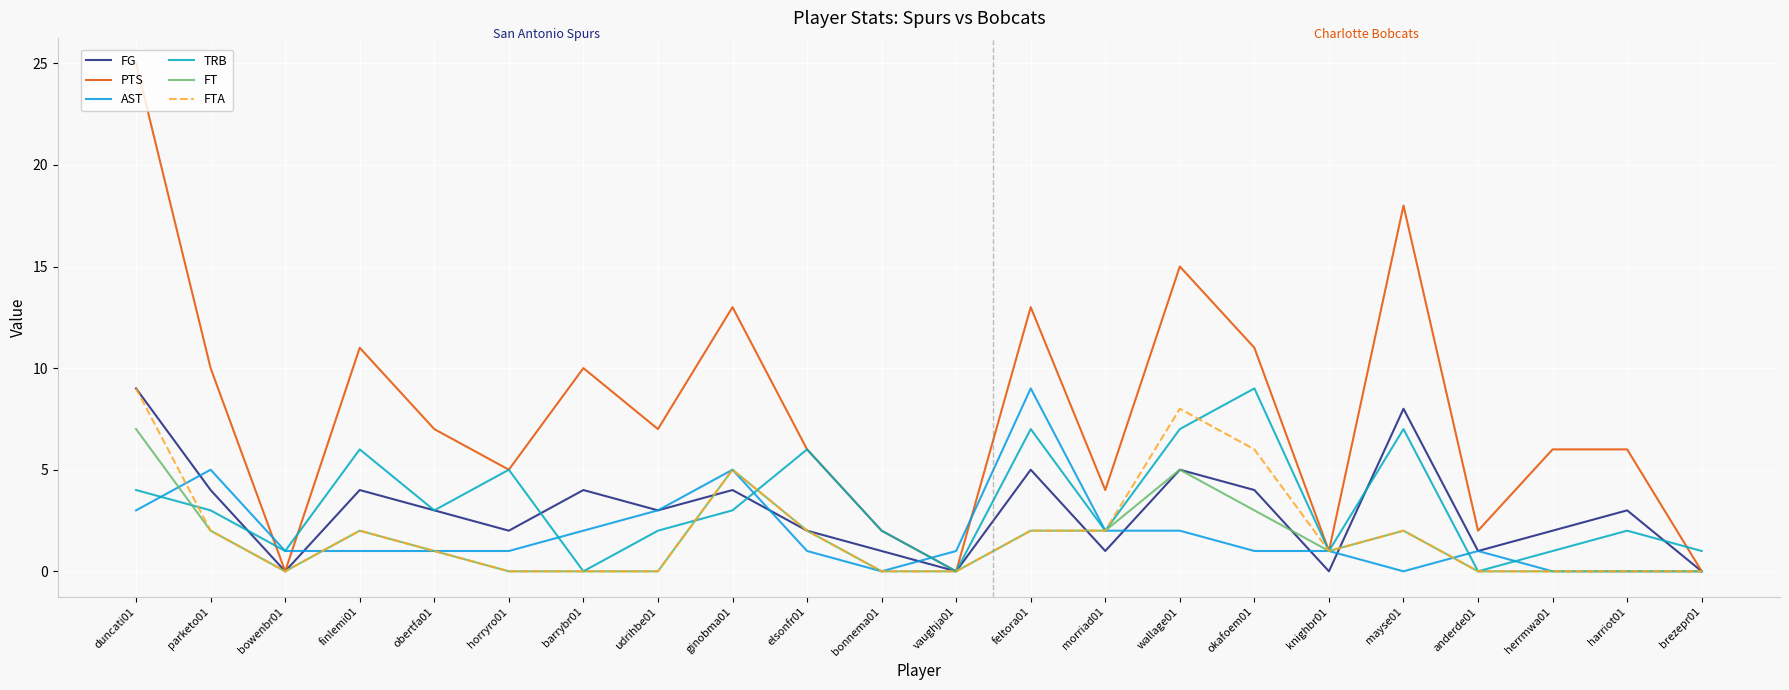

At bowenbr01, list the series in order from smallest to largest.

FG, PTS, FT, FTA, AST, TRB